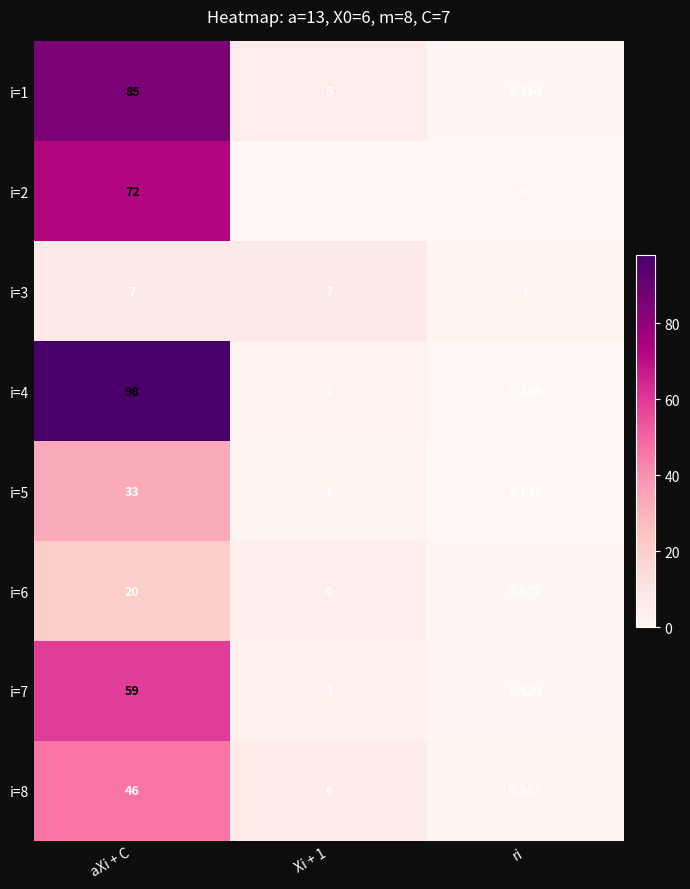

Is the value of i=7 at aXi + C greater than the value of i=3 at aXi + C?

Yes